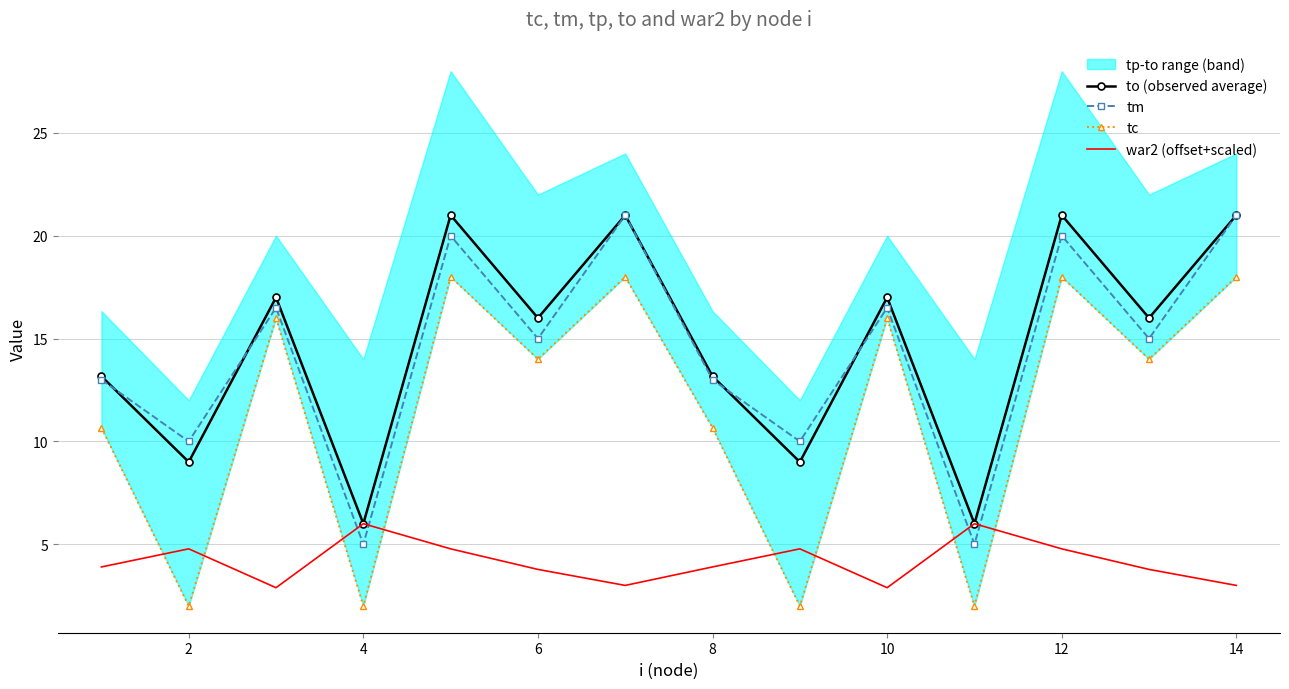

What is the greatest value displayed?

21.0